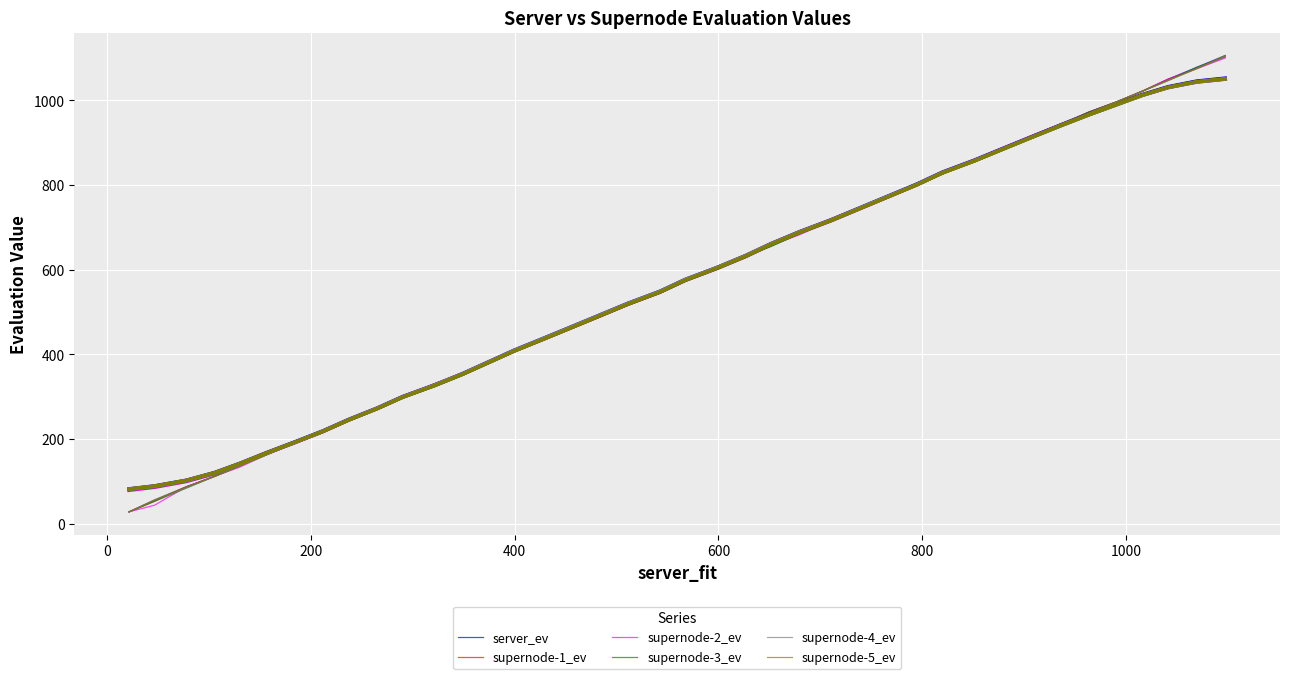

Does the chart have visible grid lines?

Yes